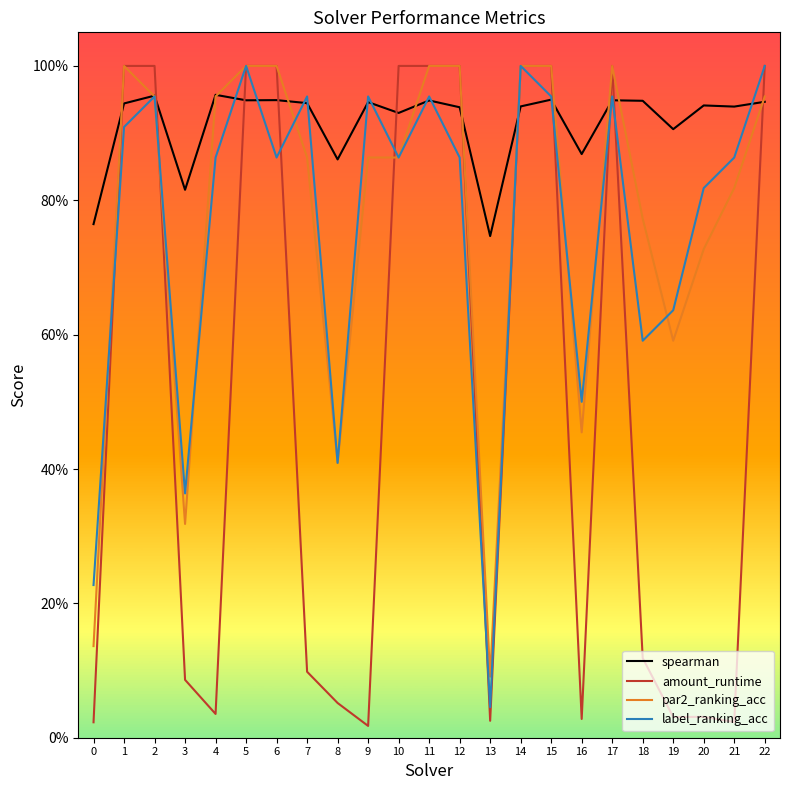

The value of amount_runtime at 5 is 1.0. True or false?

True